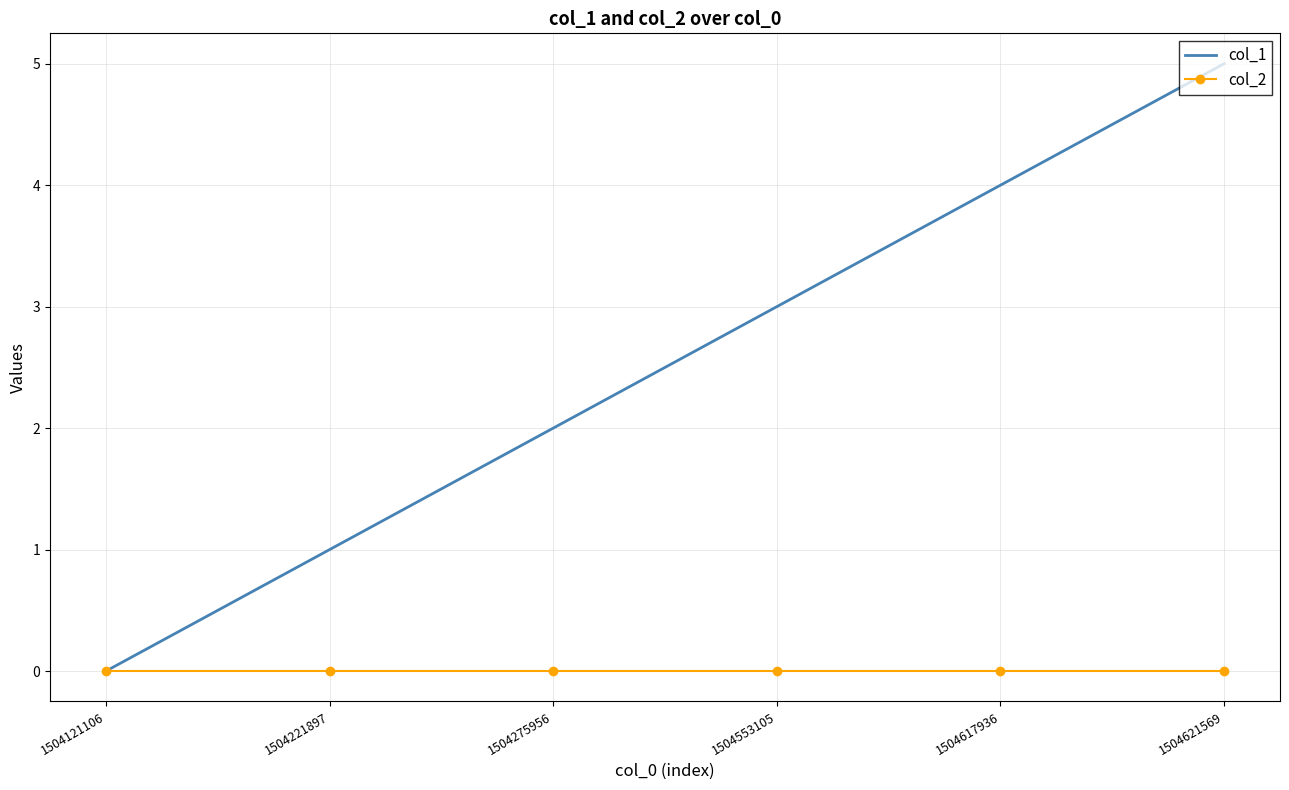

List the series in order of their peak value, highest first.

col_1, col_2